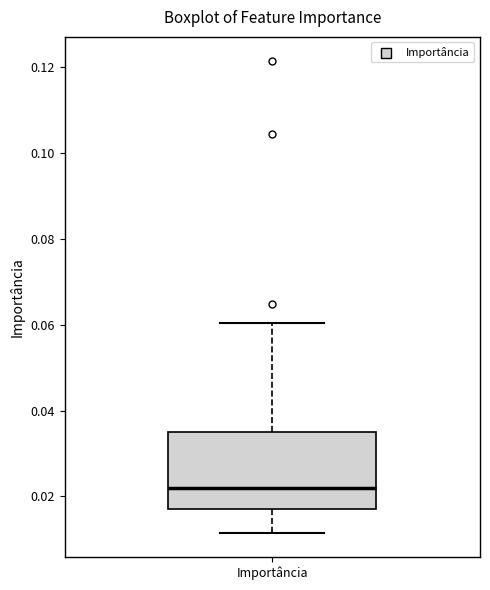

Read this box plot against the y-axis: the position of the median line, the range covered by the box, and the ends of both whiskers. The values are not printed on the chart, so give them approximately, as read against the axis.

median 0.022, box 0.018 to 0.034, whiskers 0.012 to 0.060